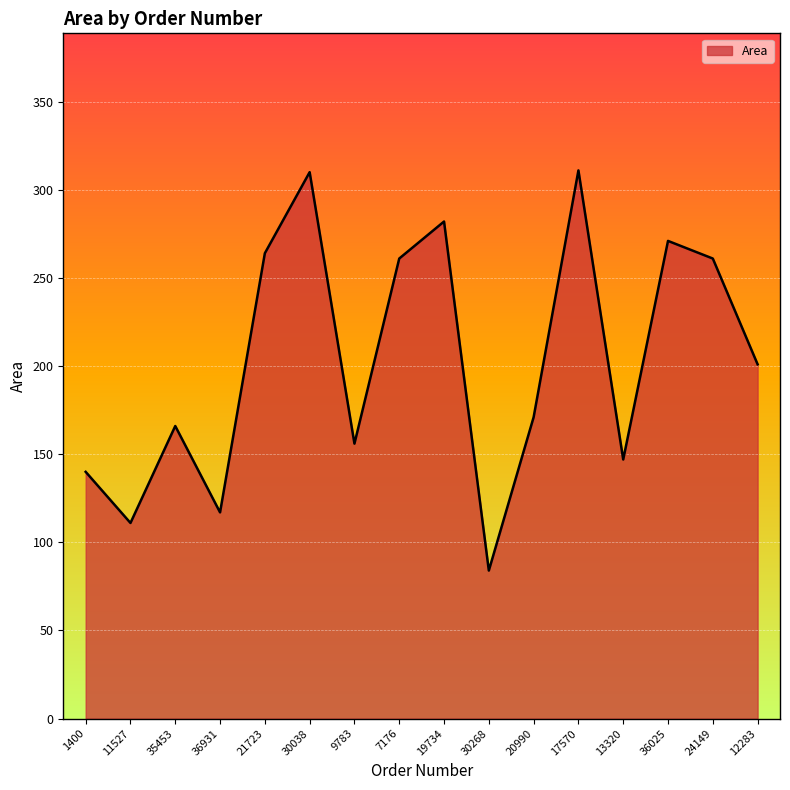

The chart shows a value of 117 at 36931. True or false?

True